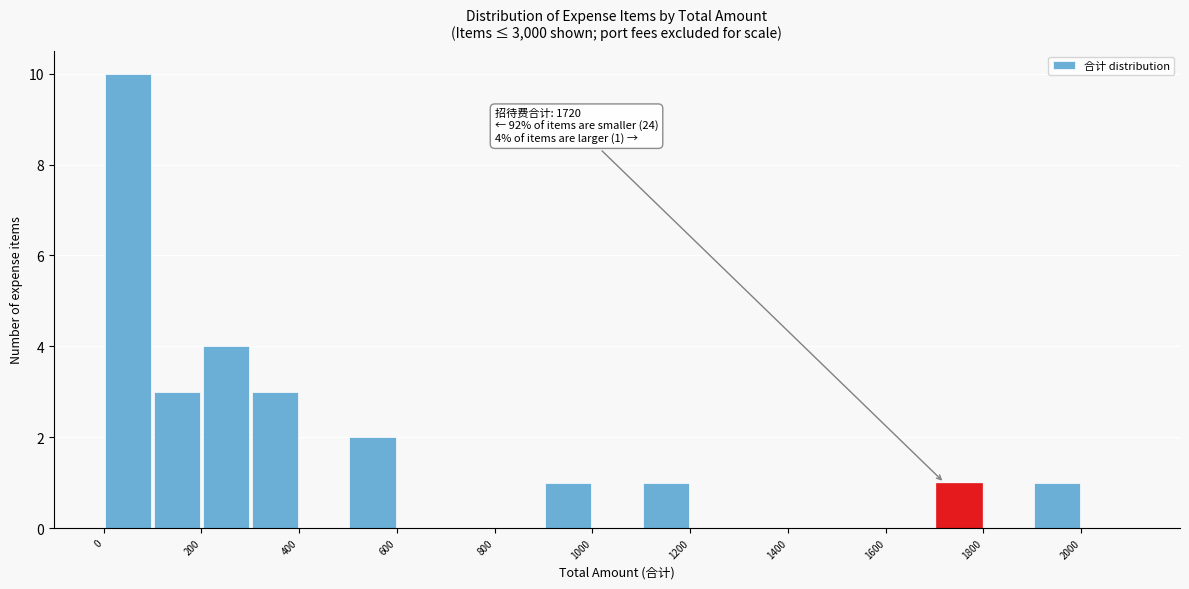

Which range on the x-axis has the tallest bar?

0 to 100